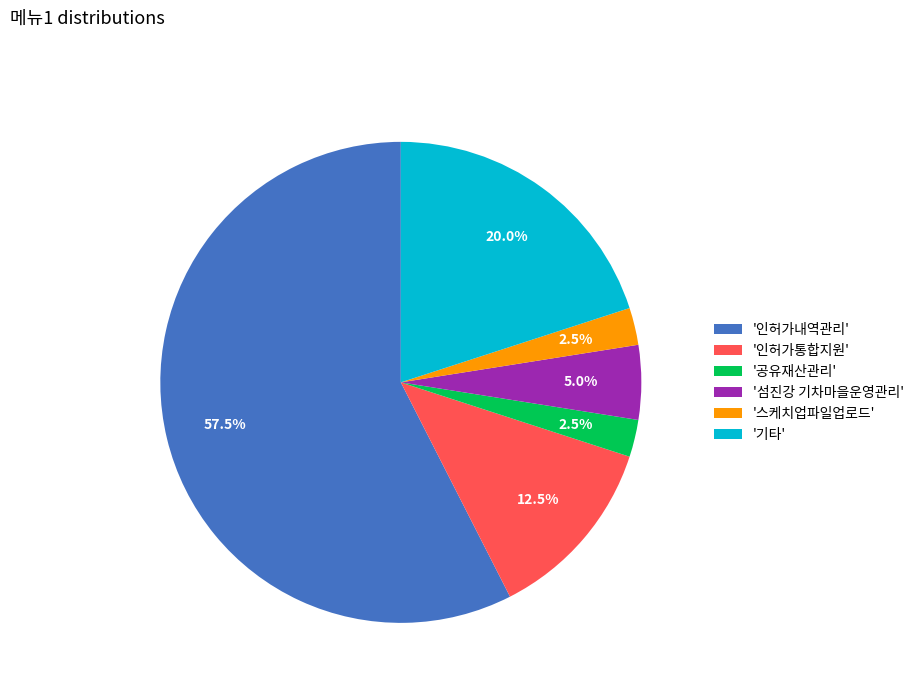

Which has a higher value, '섬진강 기차마을운영관리' or '기타'?

'기타'